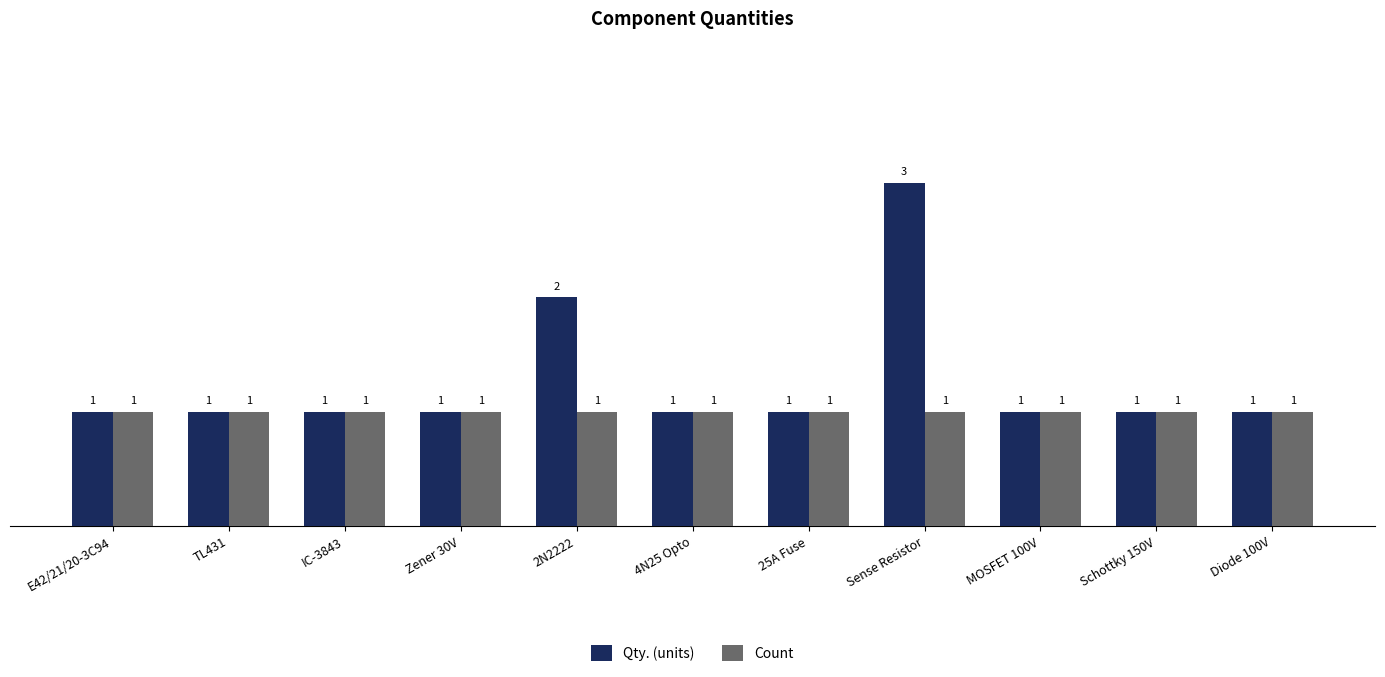

Does the chart contain stacked bars?

No